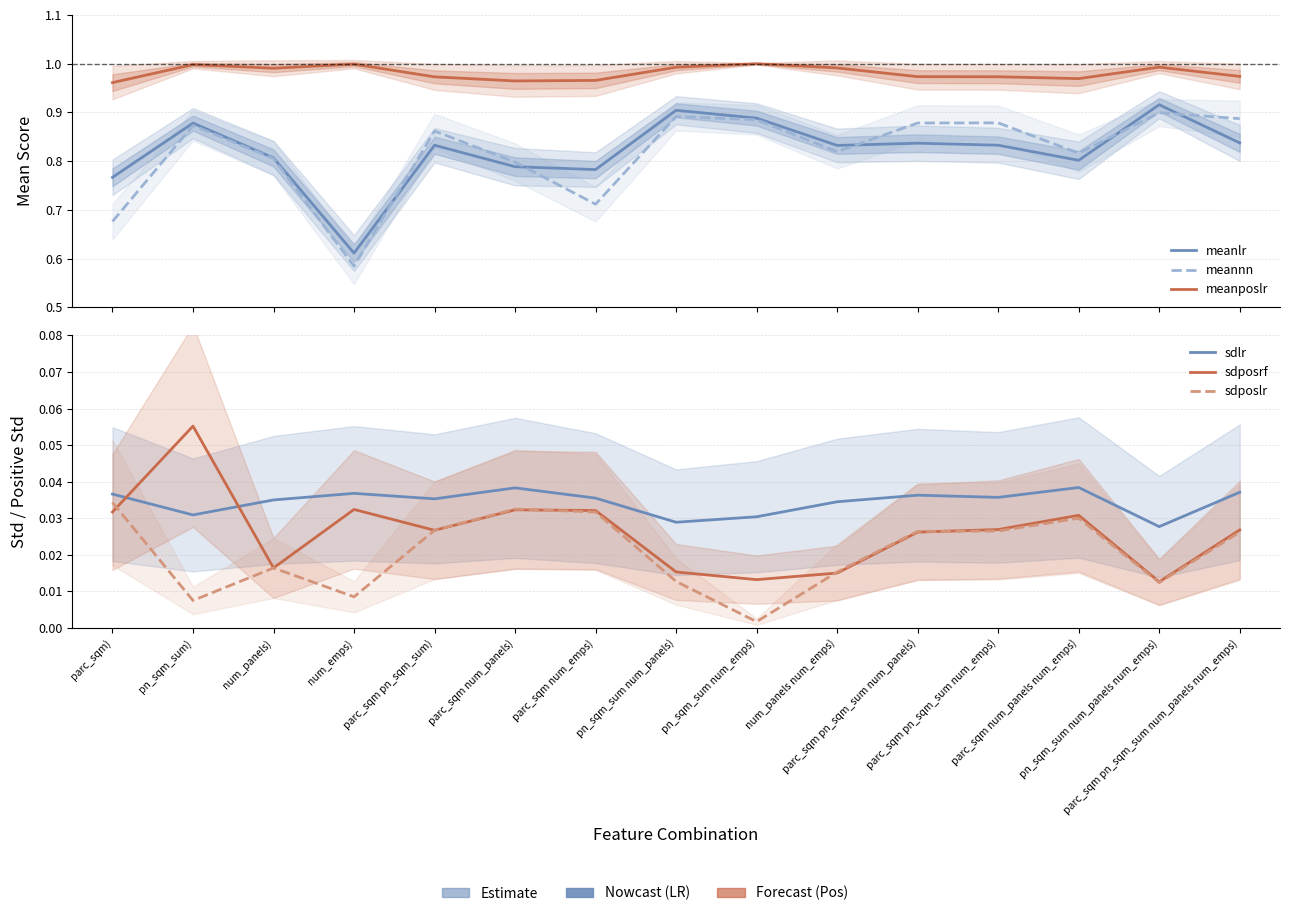

The sdposlr series shows 0.0 at pn_sqm_sum num_panels num_emps). True or false?

False